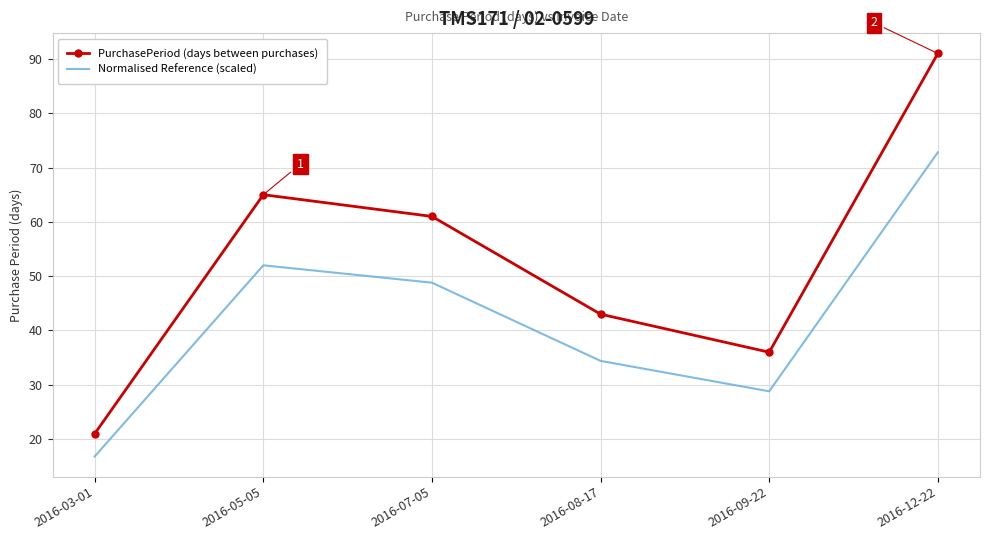

What are all the series names shown in the legend?

PurchasePeriod (days between purchases), Normalised Reference (scaled)